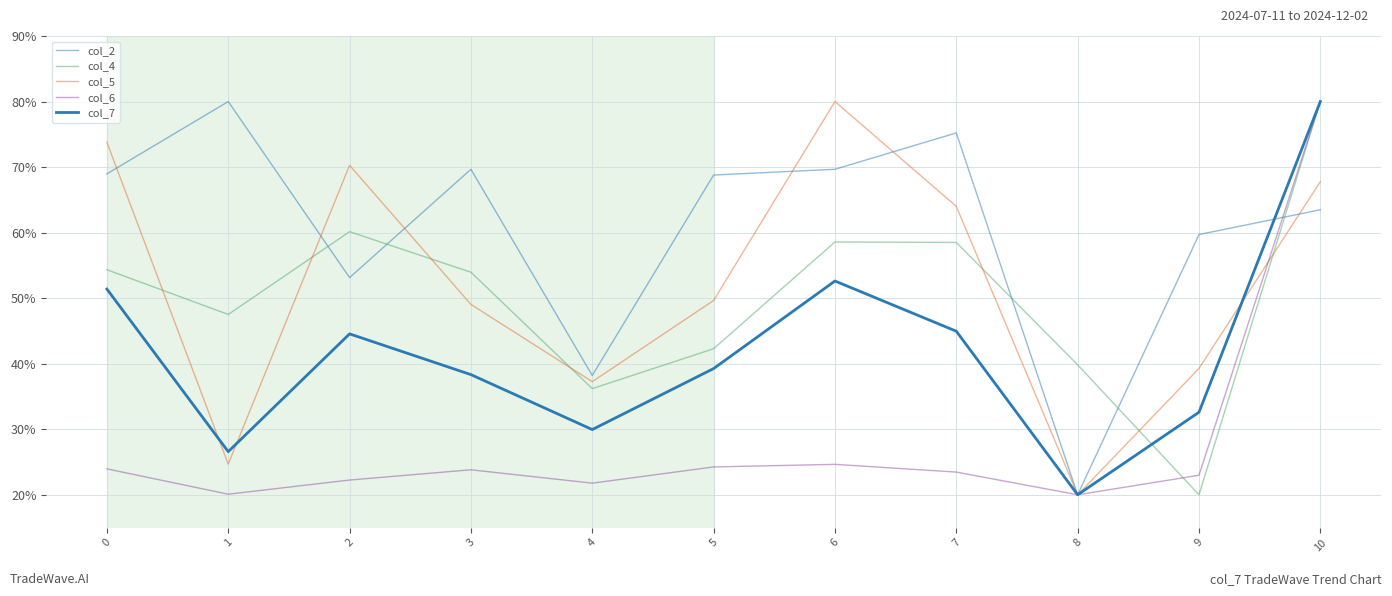

Is this an area chart (filled region under the line)?

No